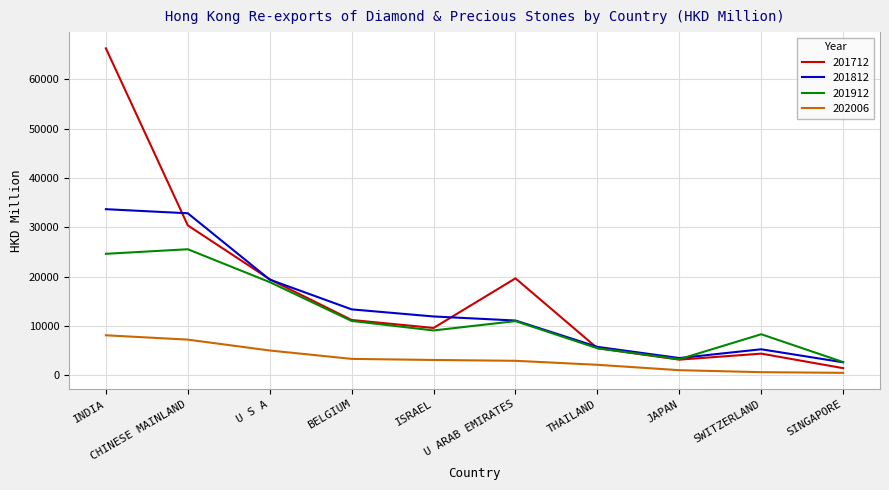

What is the difference between the highest and lowest values at U ARAB EMIRATES?

16722.9